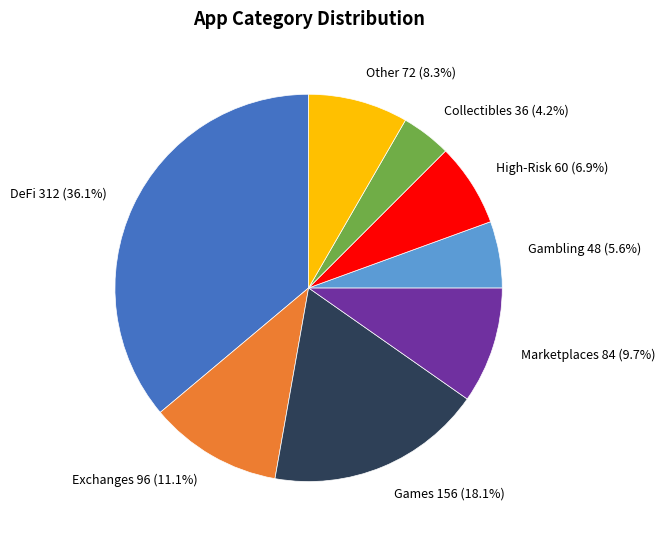

What portion of the pie excludes High-Risk?

93.1%